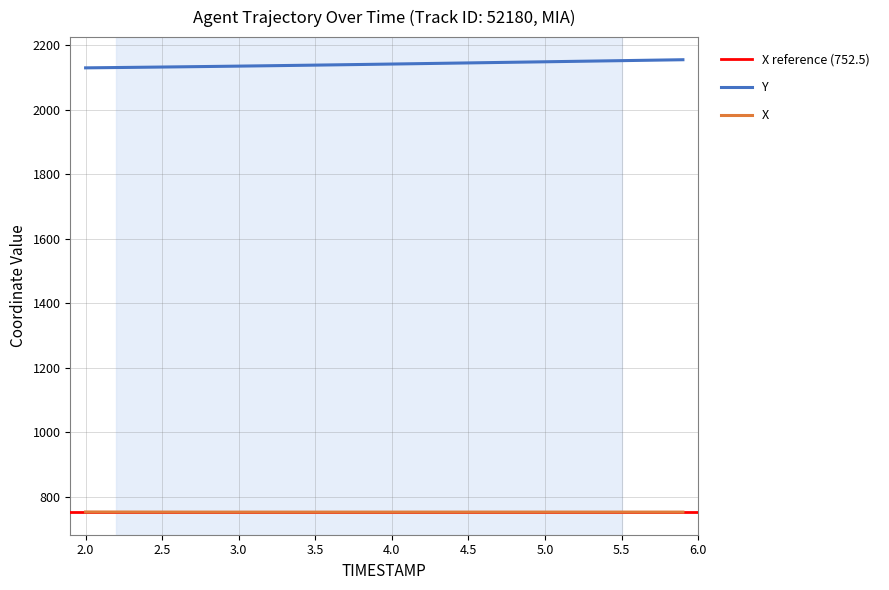

True or false: Y and X intersect in this chart.

False